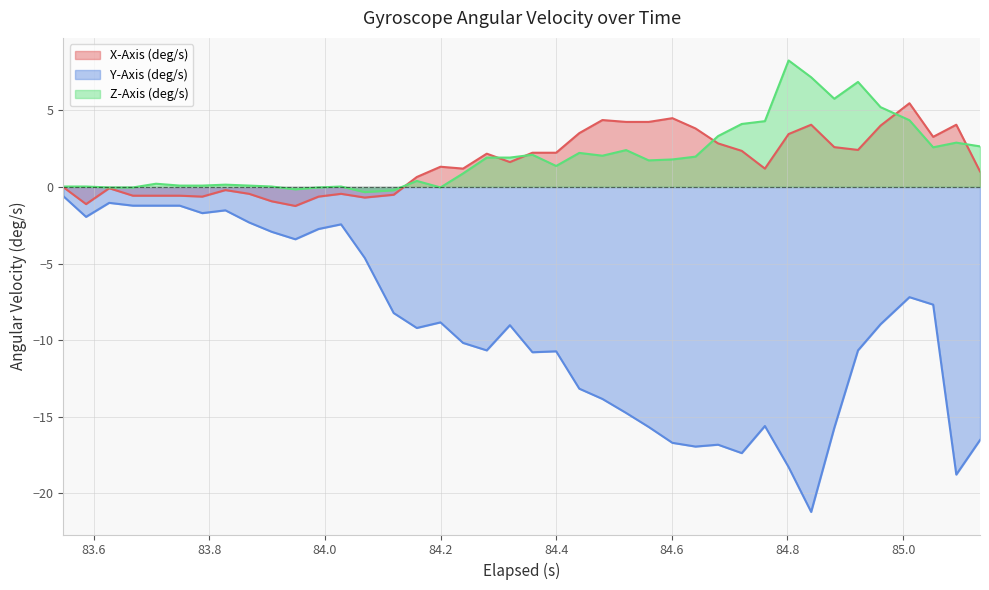

Rank the series by their maximum value, from highest to lowest.

Z-Axis (deg/s), X-Axis (deg/s), Y-Axis (deg/s)